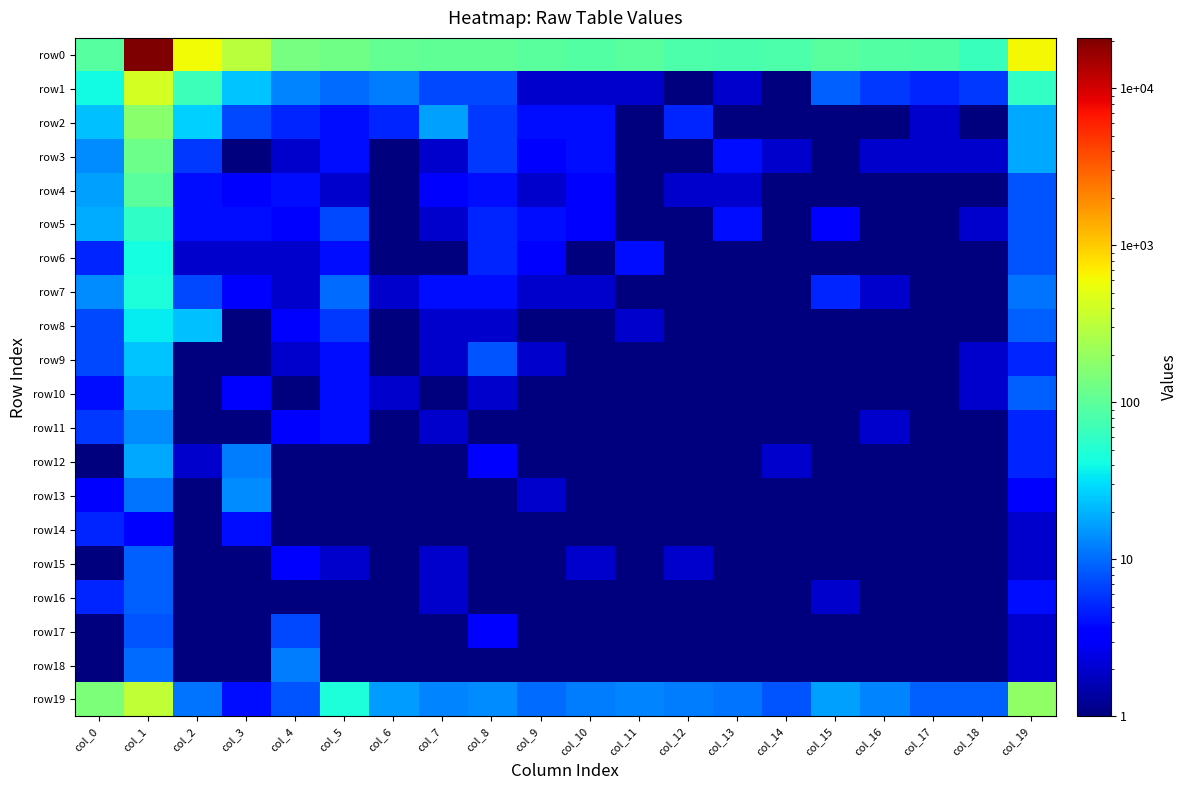

What is the total value across all series at col_10?

128.5